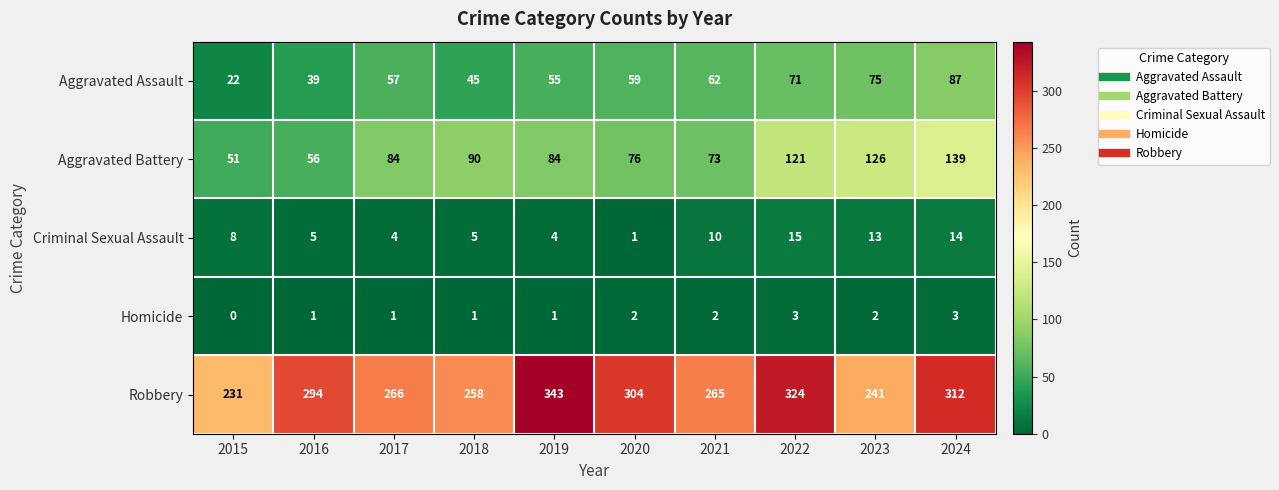

What is the difference between the maximum and minimum values in the Aggravated Assault series?

65